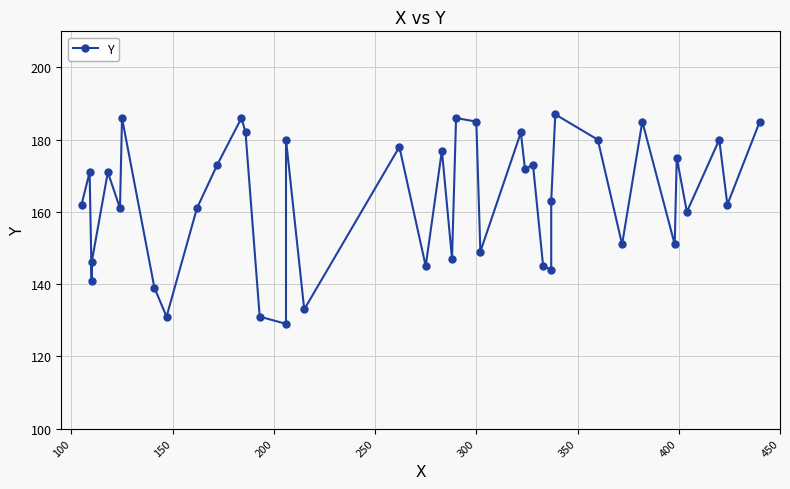

Does the chart display data point markers on the line(s)?

Yes